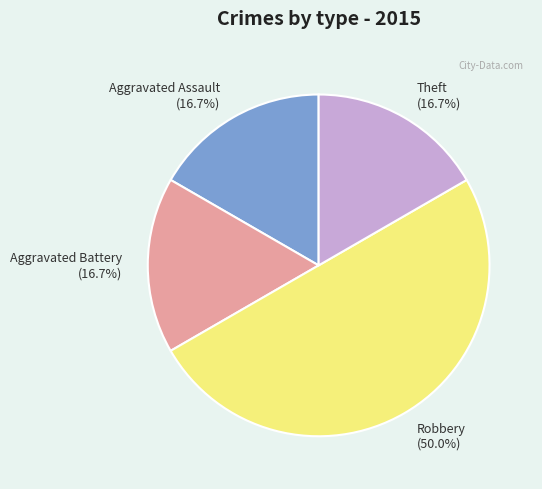

Does Theft account for over 50% of the chart?

No